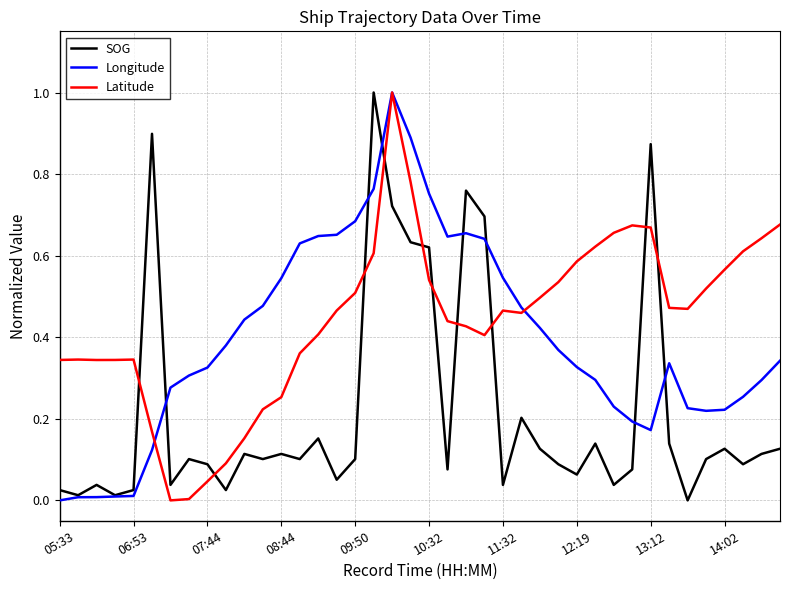

What is the maximum value shown in the chart?

1.0